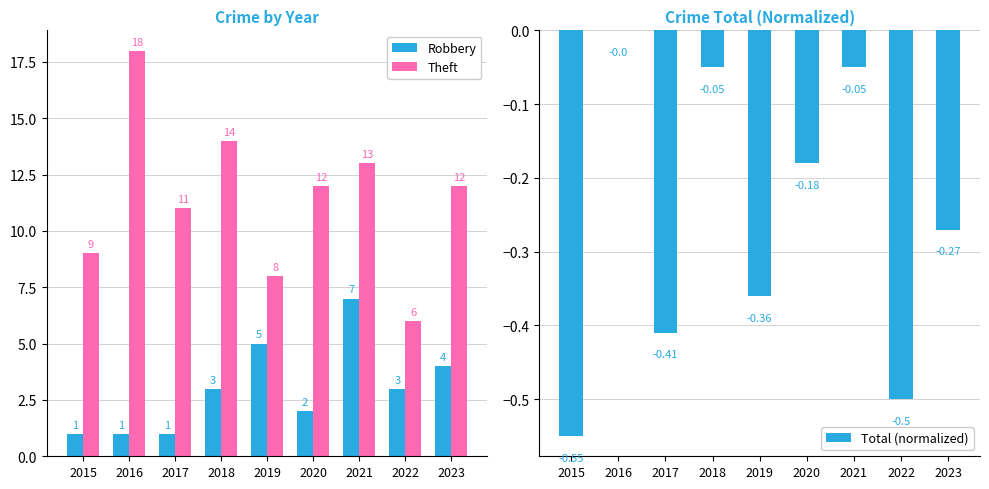

Reading left to right, extract all data points from this chart.

Robbery: 1.0	1.0	1.0	3.0	5.0	2.0	7.0	3.0	4.0
Theft: 9.0	18.0	11.0	14.0	8.0	12.0	13.0	6.0	12.0
Total (normalized): -0.6	0.0	-0.4	-0.1	-0.4	-0.2	-0.1	-0.5	-0.3